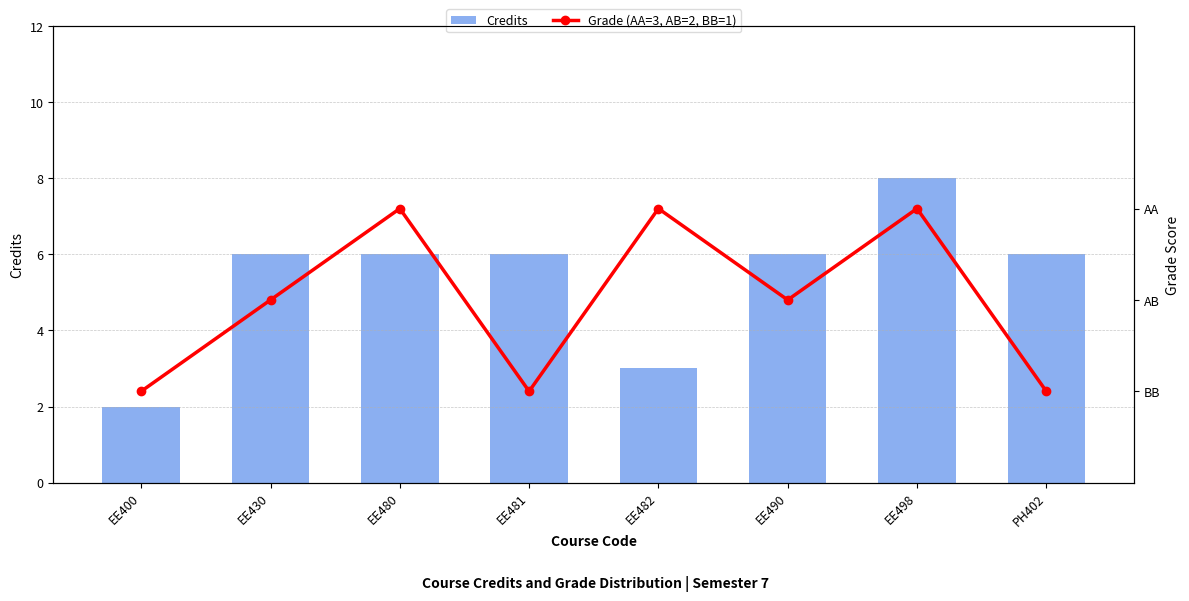

The value of Credits at EE430 is 6. True or false?

True